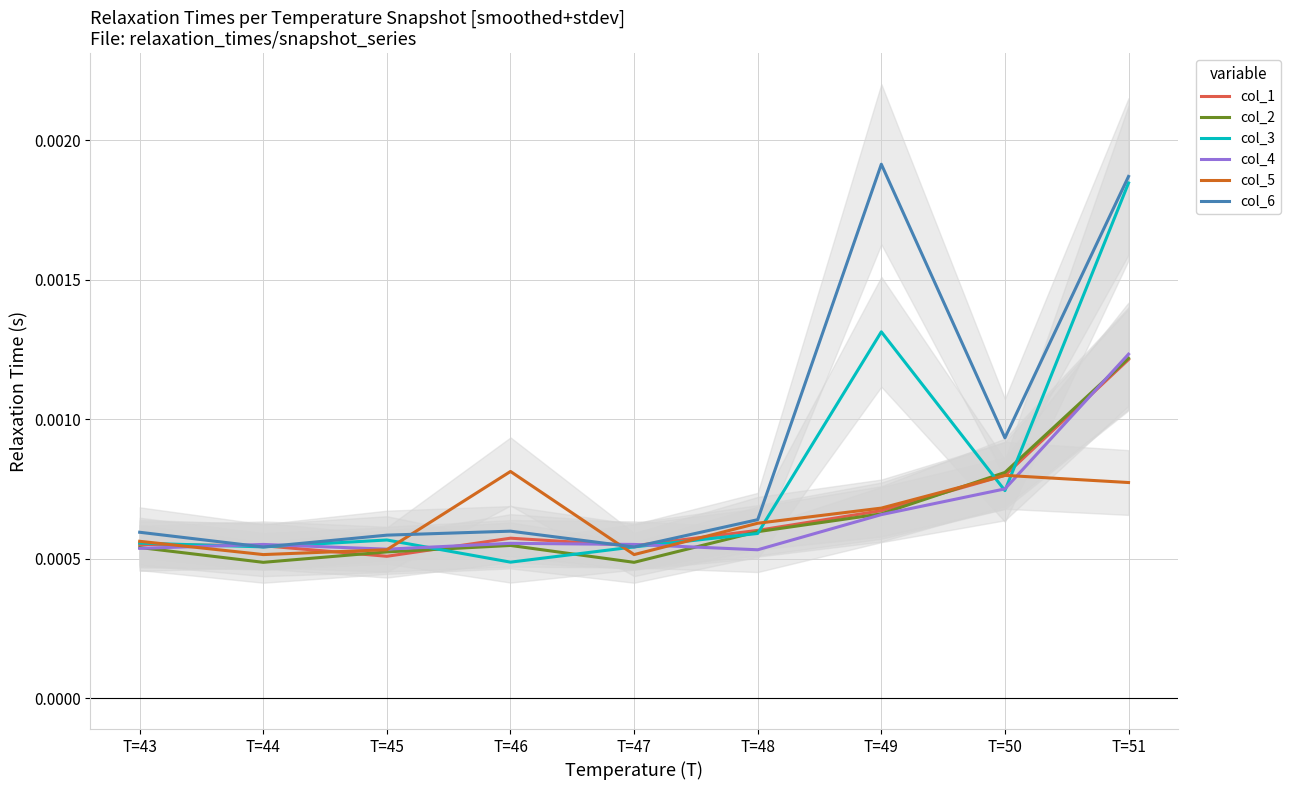

Which series has the largest range (max minus min)?

col_6